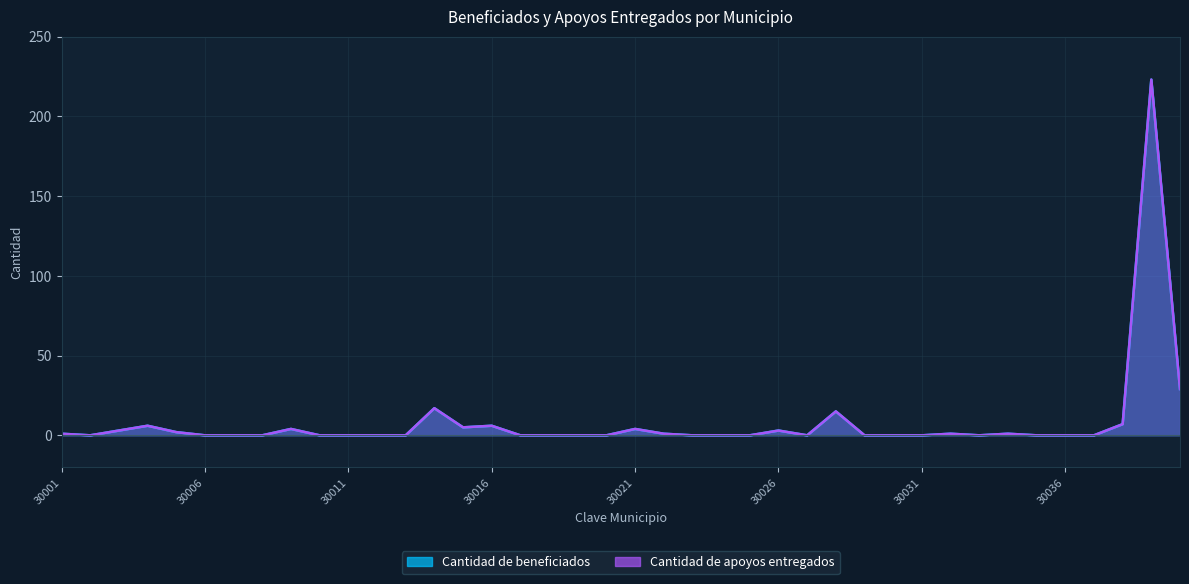

Where is Cantidad de apoyos entregados nearest to the value 111?

30040